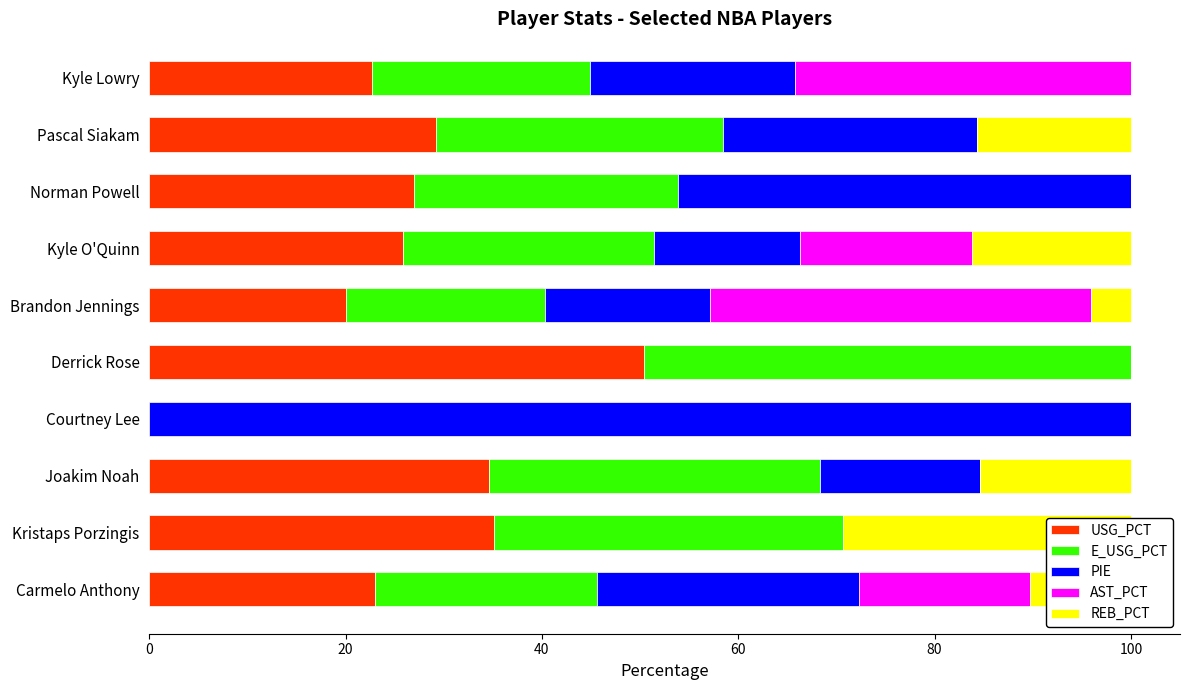

What is the sum of all AST_PCT values?

108.0